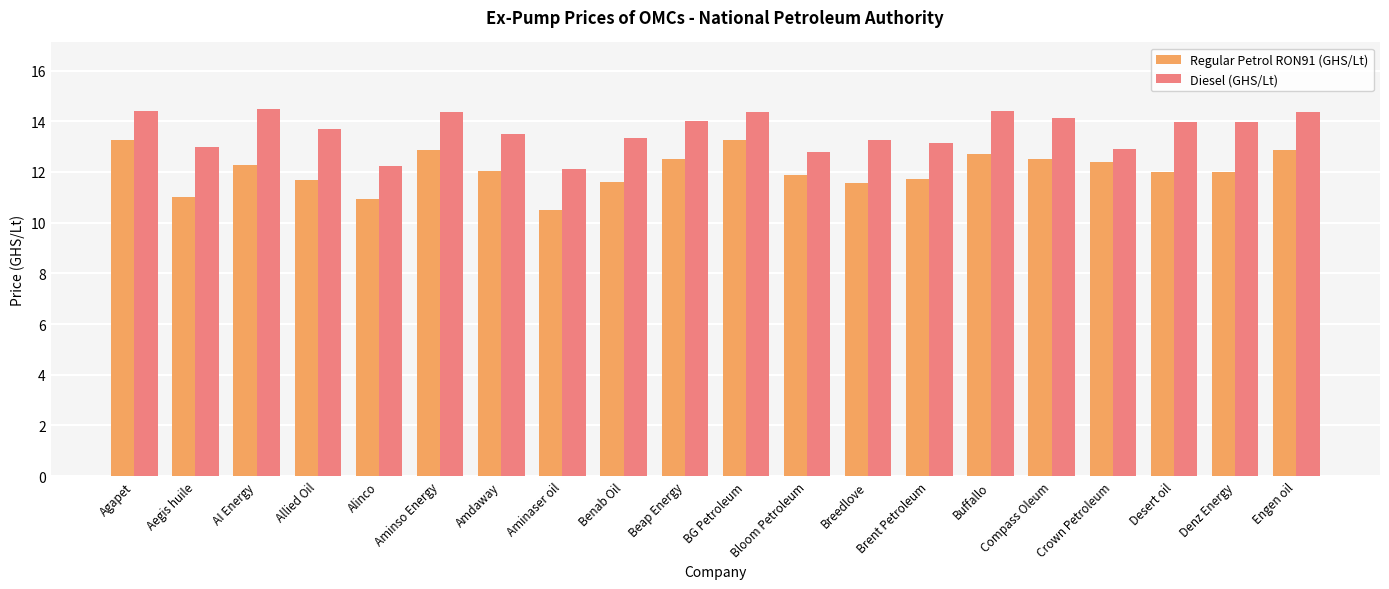

What is the maximum value shown in the chart?

14.5